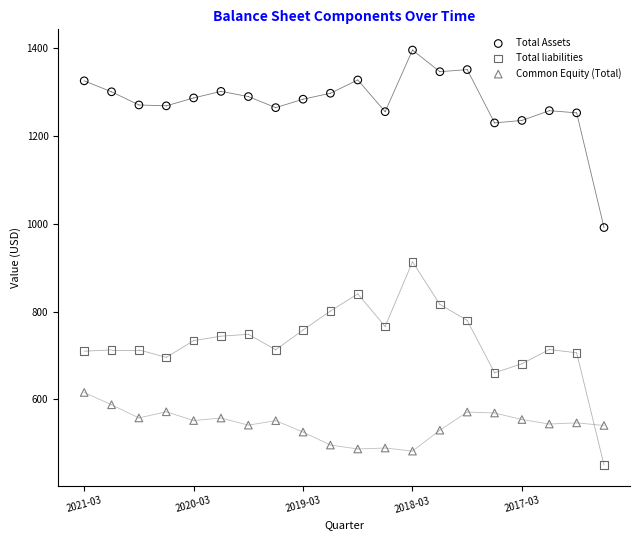

What are all the series names shown in the legend?

Total Assets, Total liabilities, Common Equity (Total)